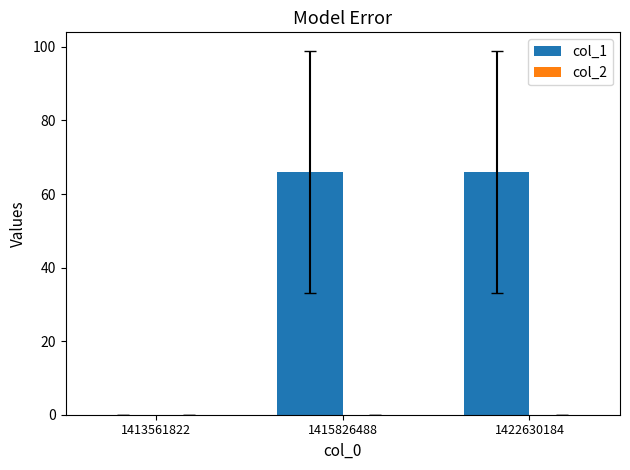

What is the ratio of the value at 1422630184 to the value at 1415826488?

1.0